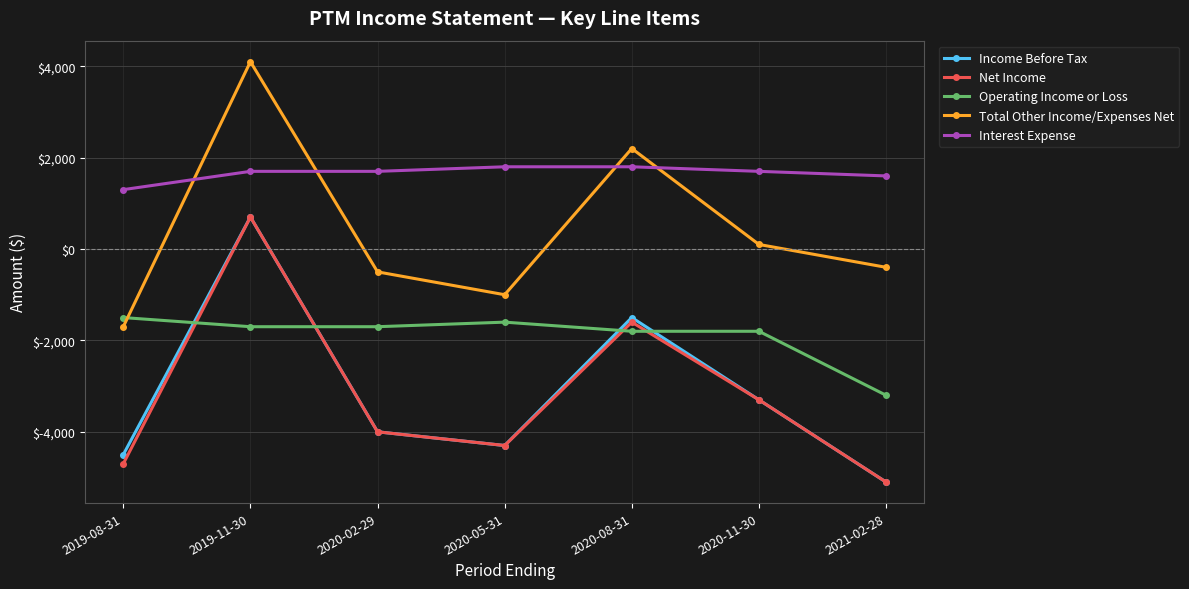

The value of Net Income at 2021-02-28 is -5100. True or false?

True